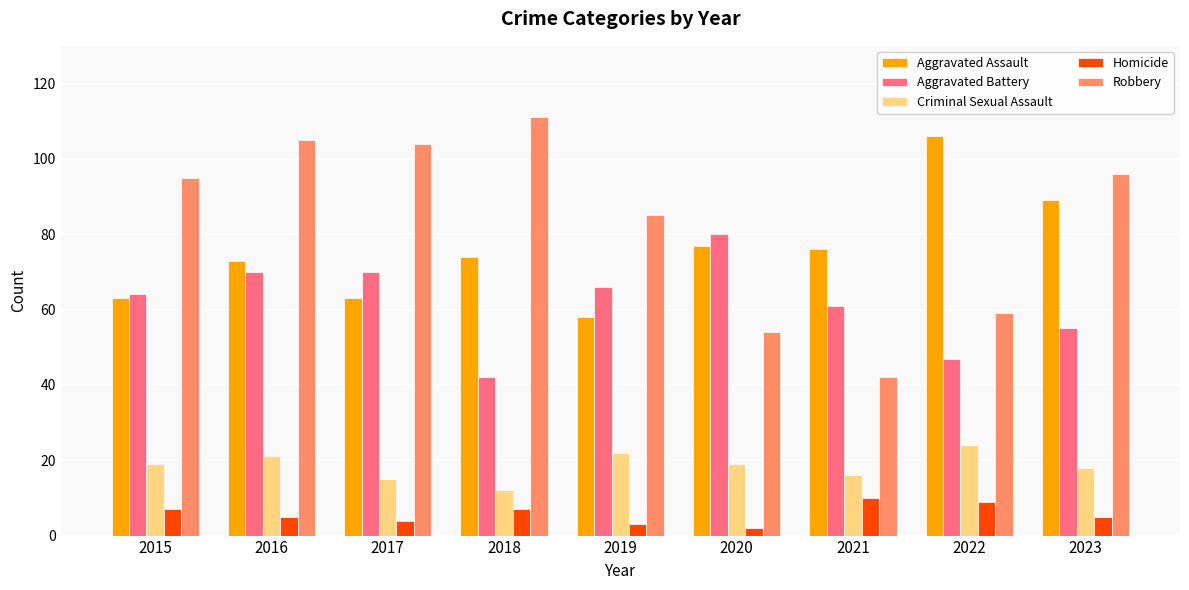

At how many categories does at least one series exceed 61?

9